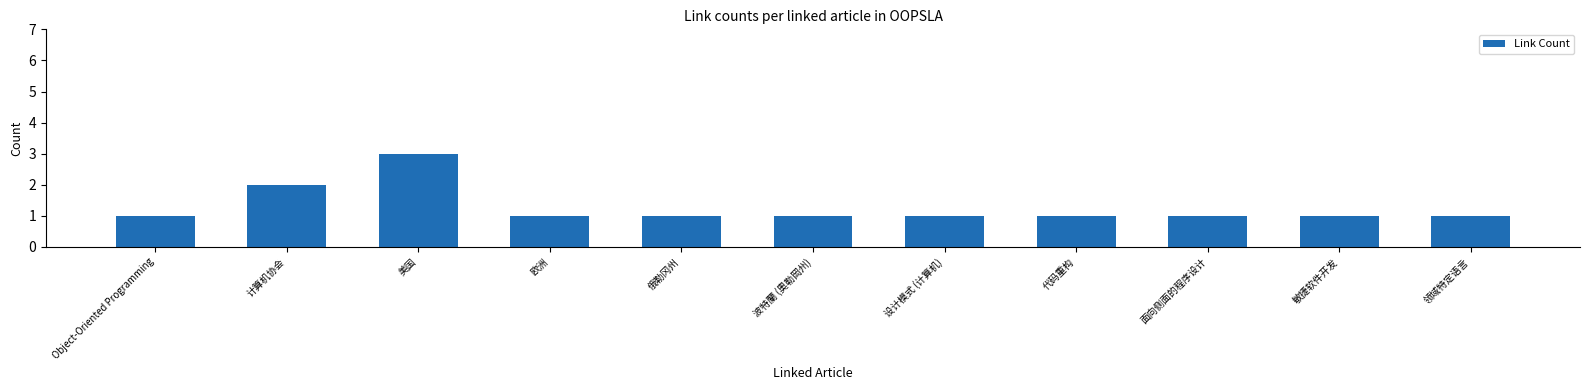

Which has a higher value, 美国 or 领域特定语言?

美国